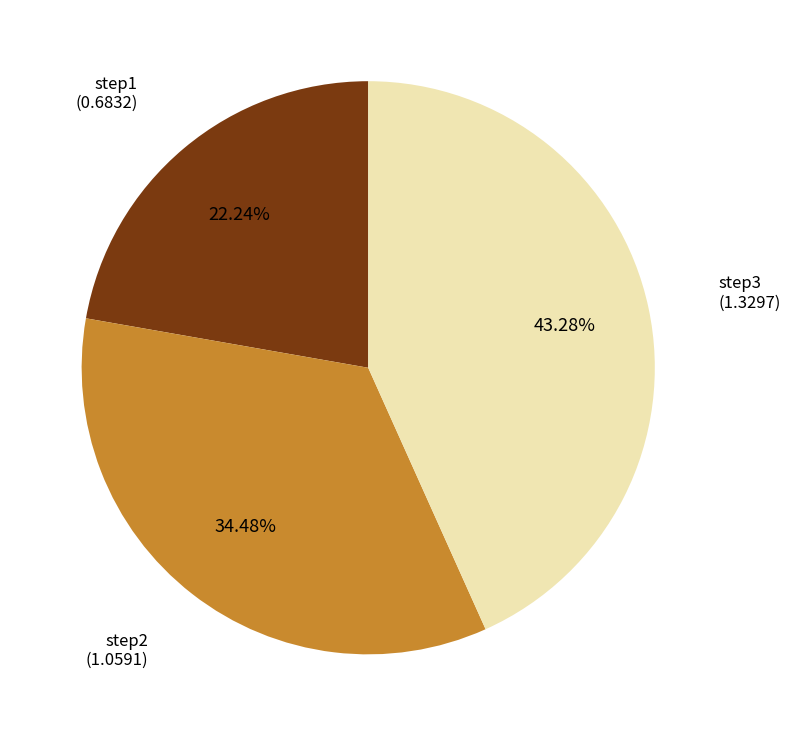

Is there any slice that represents more than half of the pie?

No